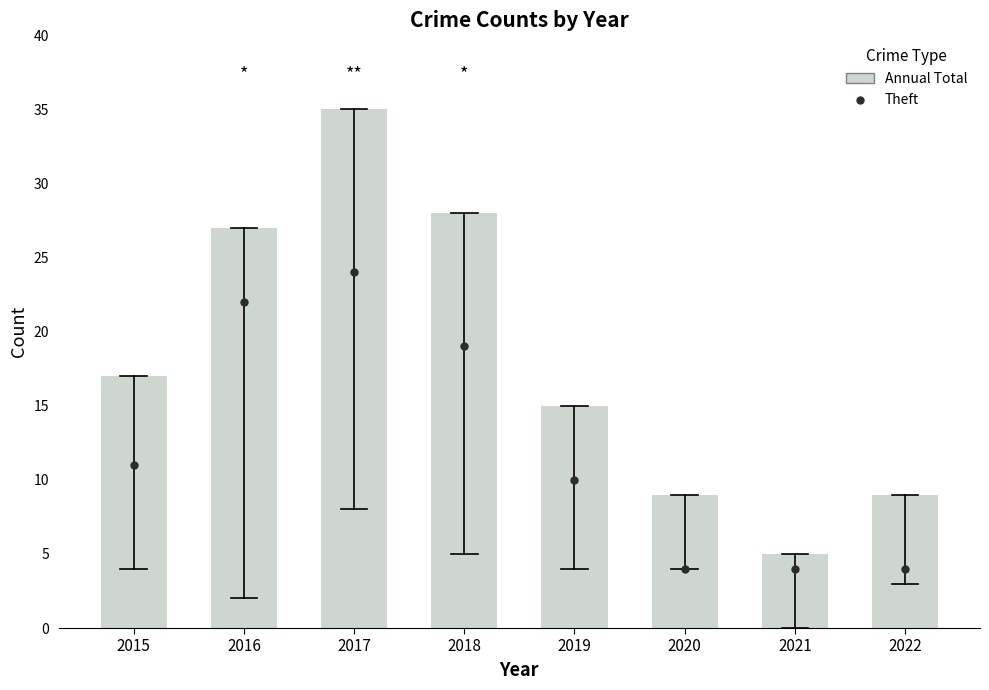

Which series contains the lowest Y value?

Theft